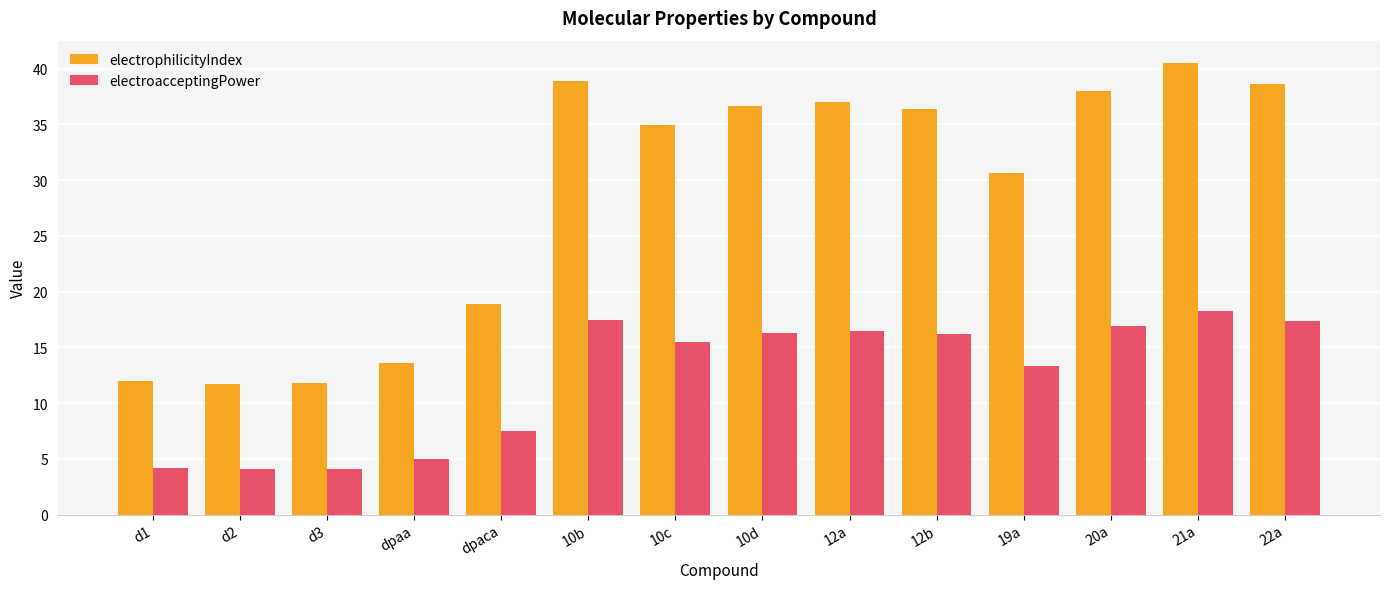

Where is electrophilicityIndex nearest to the value 26?

19a